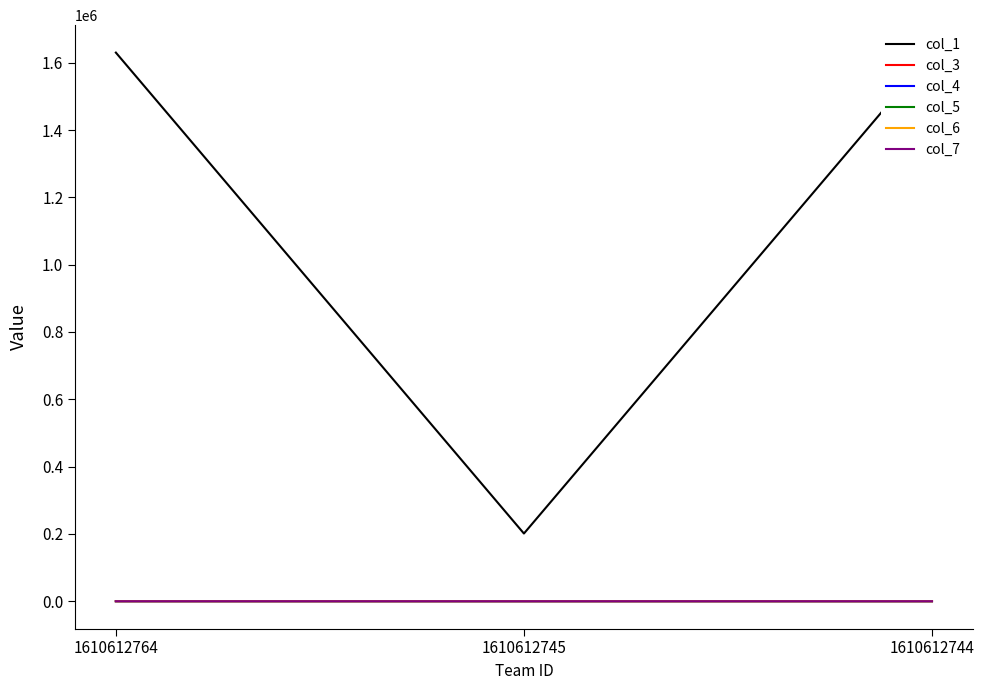

Which series has the largest total across all categories?

col_1